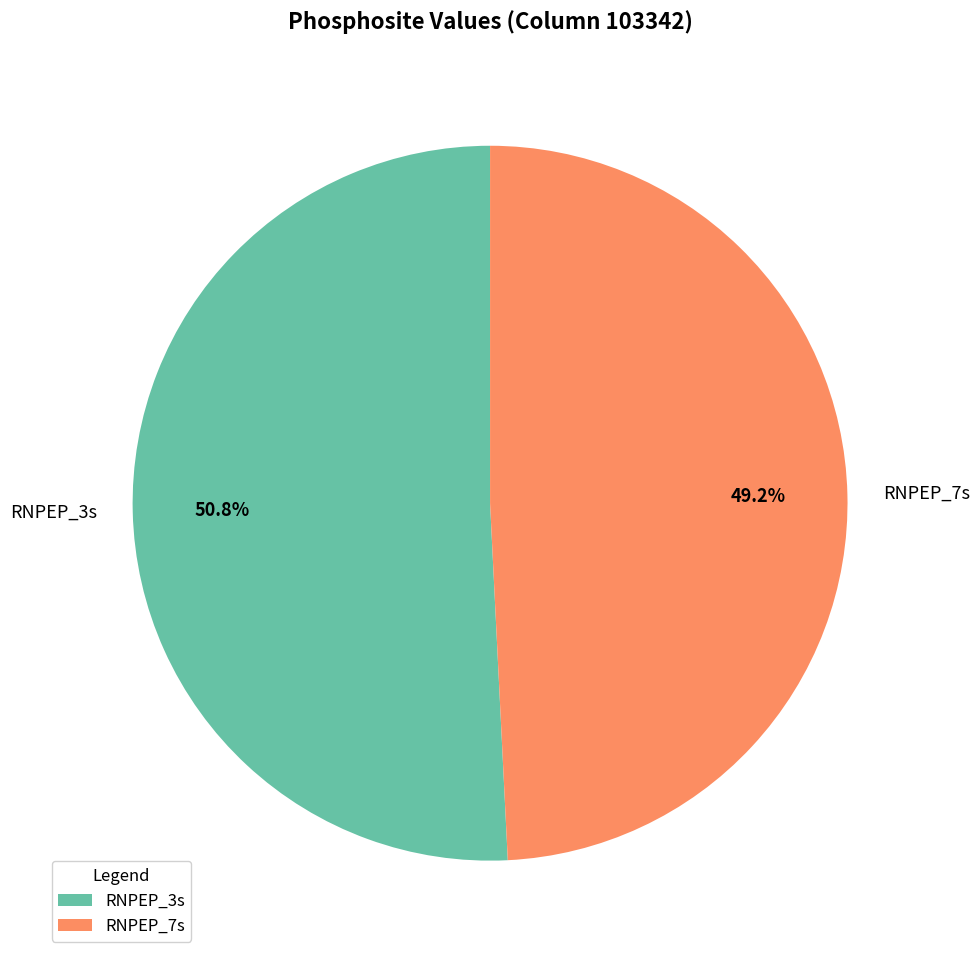

Which slice is the smallest?

RNPEP_7s